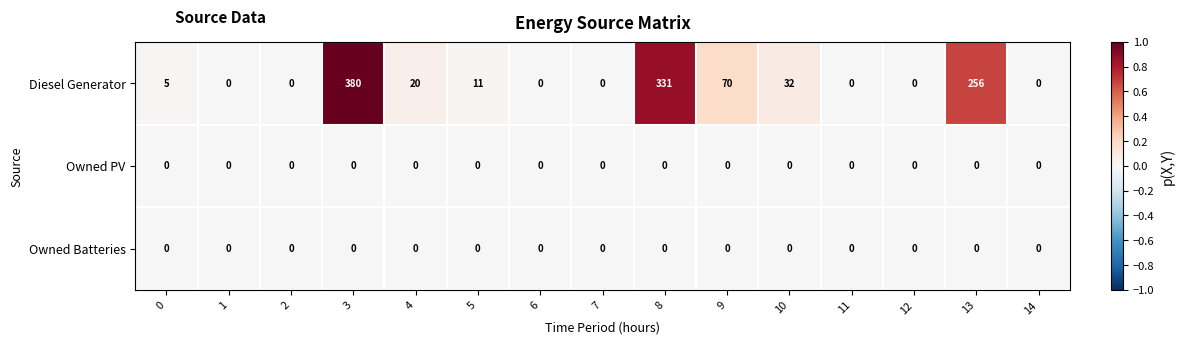

What is the difference between the highest and lowest values at 4?

20